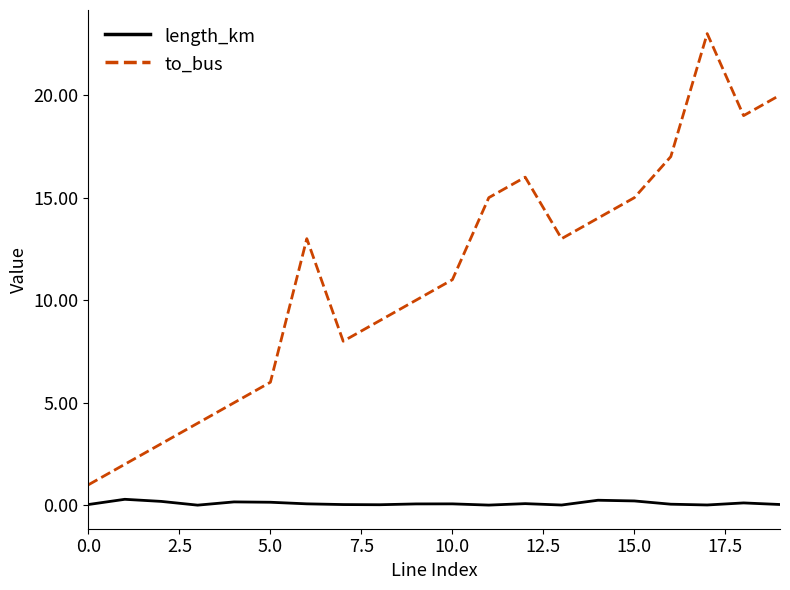

What is the sum of all to_bus values?

224.0